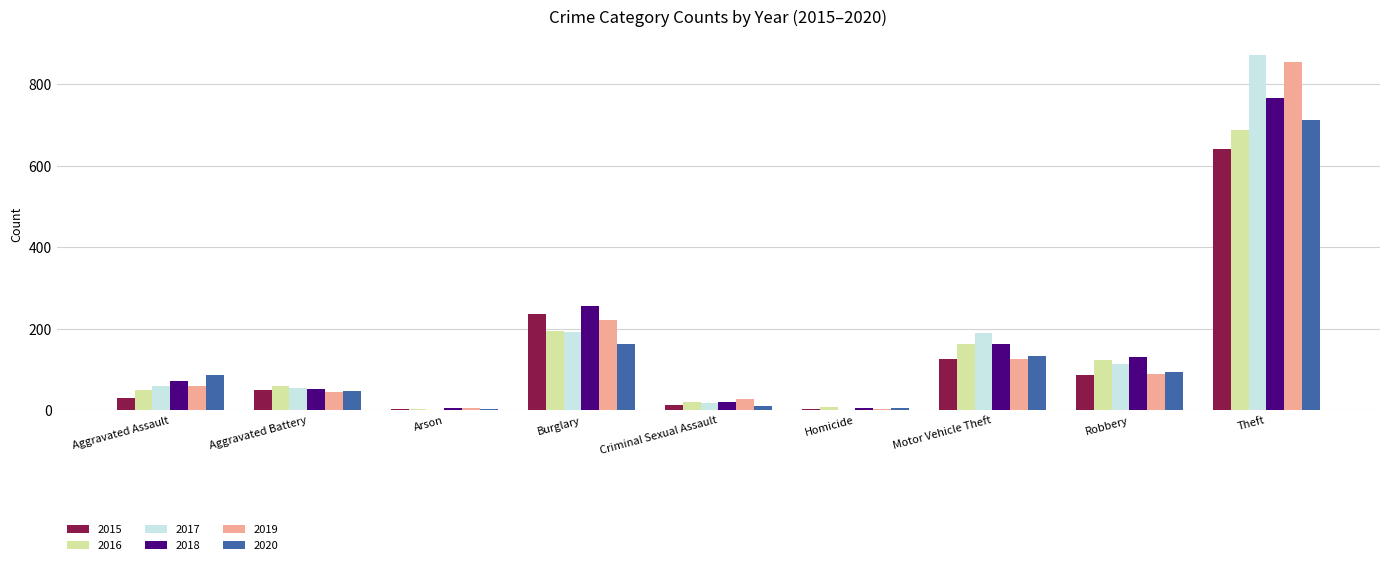

Which label corresponds to the largest value in the chart?

Theft